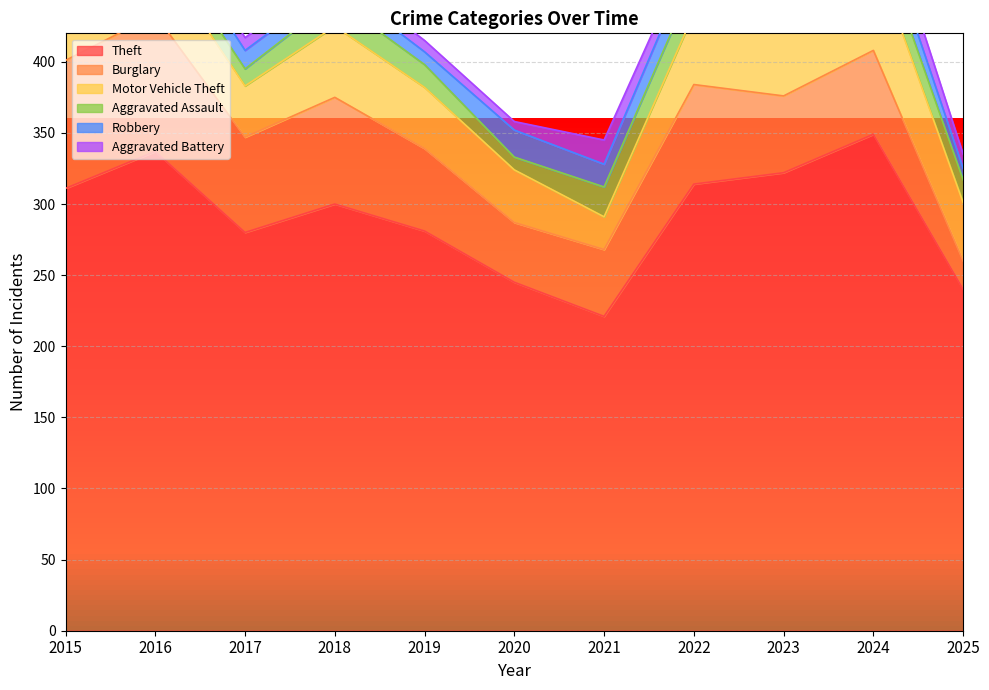

How many distinct data groups are displayed?

6